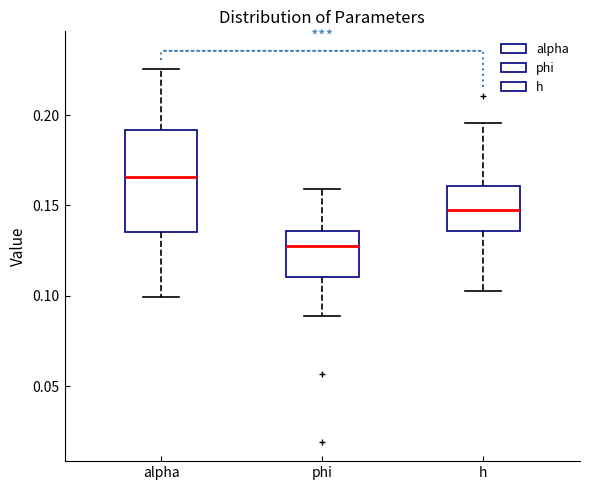

Which box's median line is the highest?

alpha